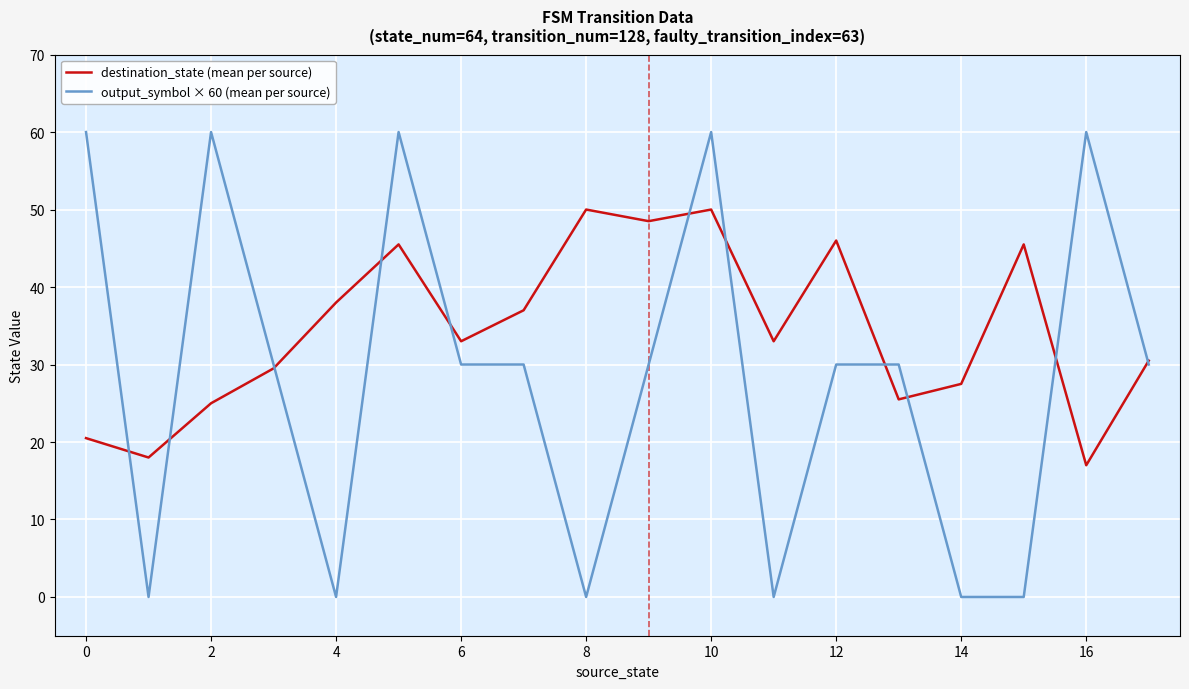

What is the maximum value shown in the chart?

60.0